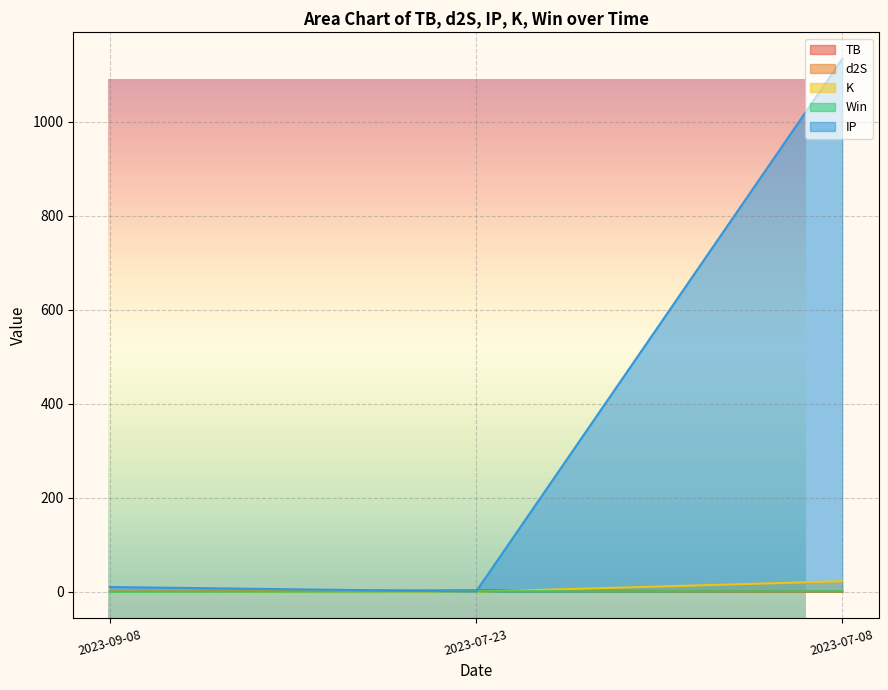

What is the sum of the K values at 2023-09-08 and 2023-07-08?

22.5